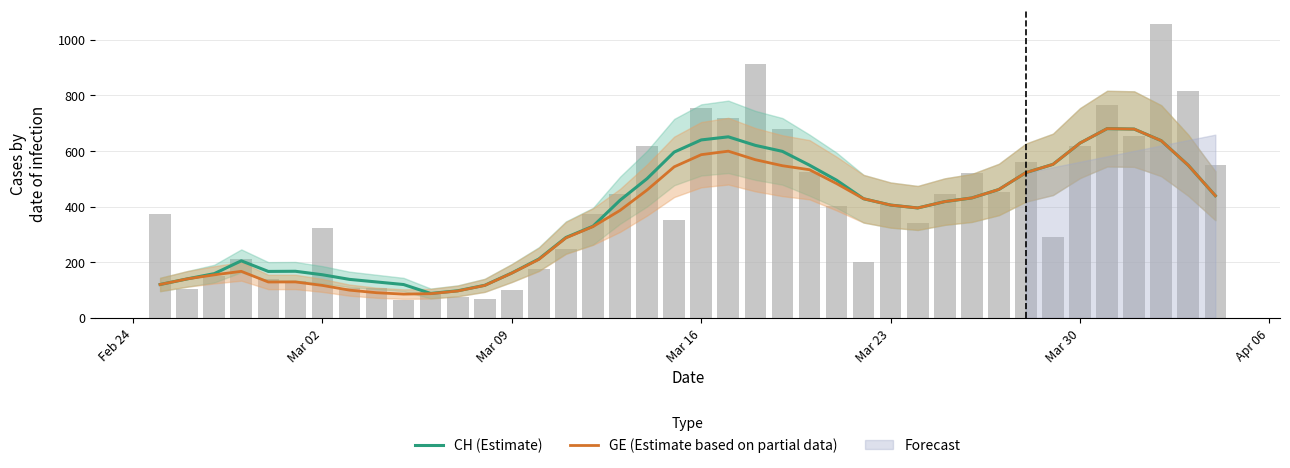

How many categories are shown in the chart?

40